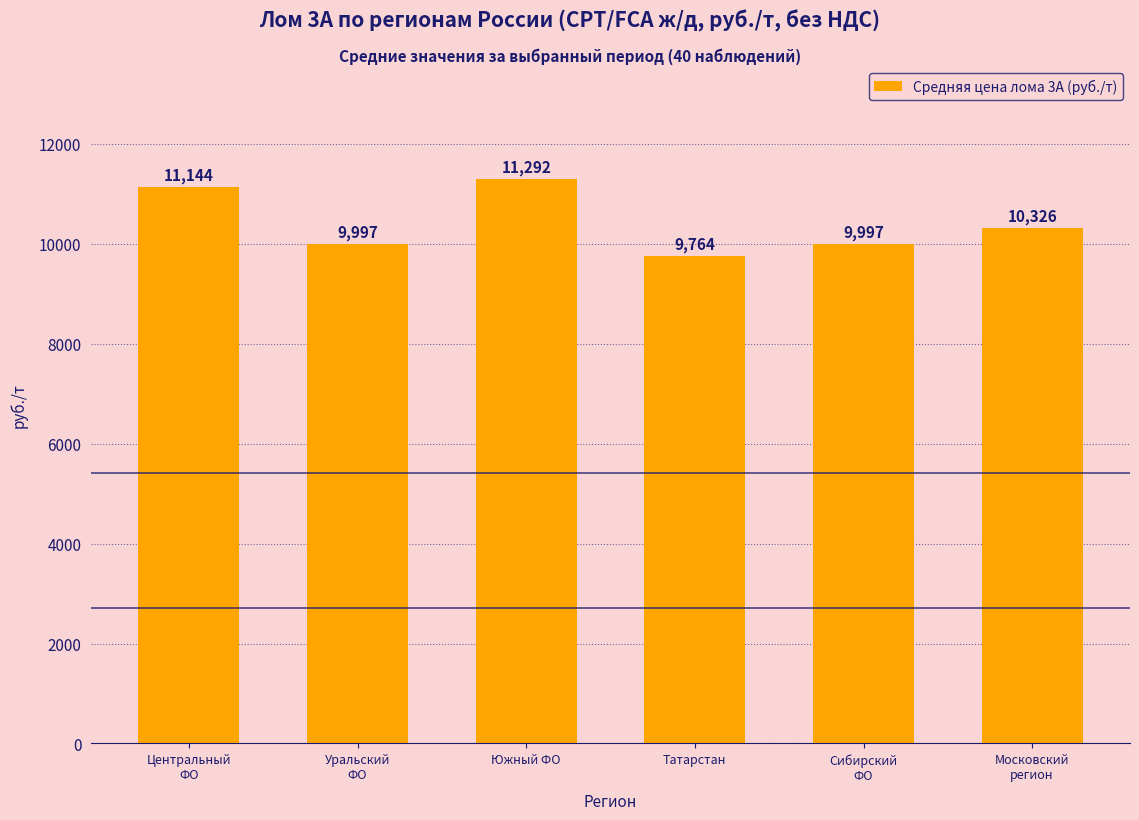

What is the label of the 4th bar from the left?

Татарстан